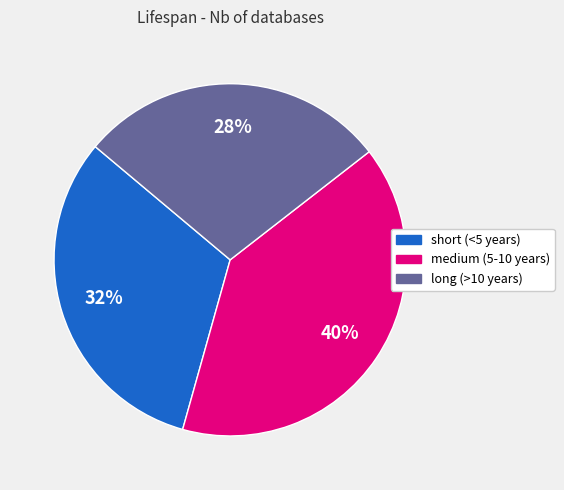

Is it true that short (<5 years) is 32% of the pie?

True